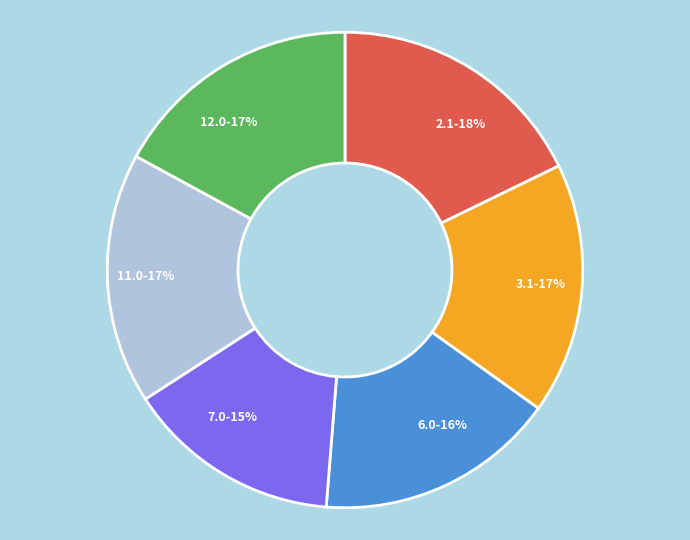

What is the ratio of the value at 12.0 to the value at 3.1?

1.0